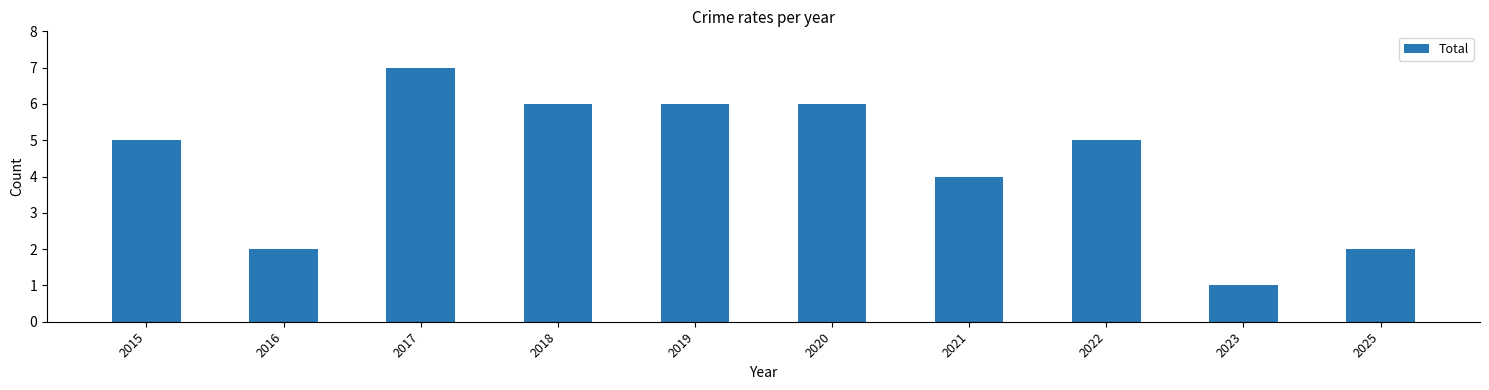

The chart shows a value of 2 at 2016. True or false?

True